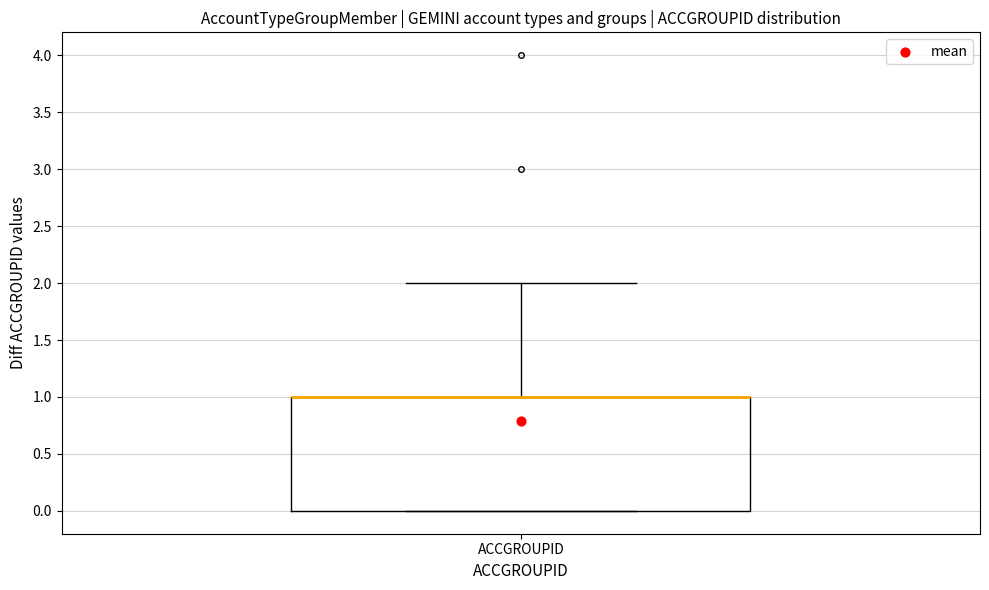

Read this box plot against the y-axis: the position of the median line, the range covered by the box, and the ends of both whiskers. The values are not printed on the chart, so give them approximately, as read against the axis.

median 1 (drawn on the box's upper edge), box 0 to 1, whiskers 0 to 2